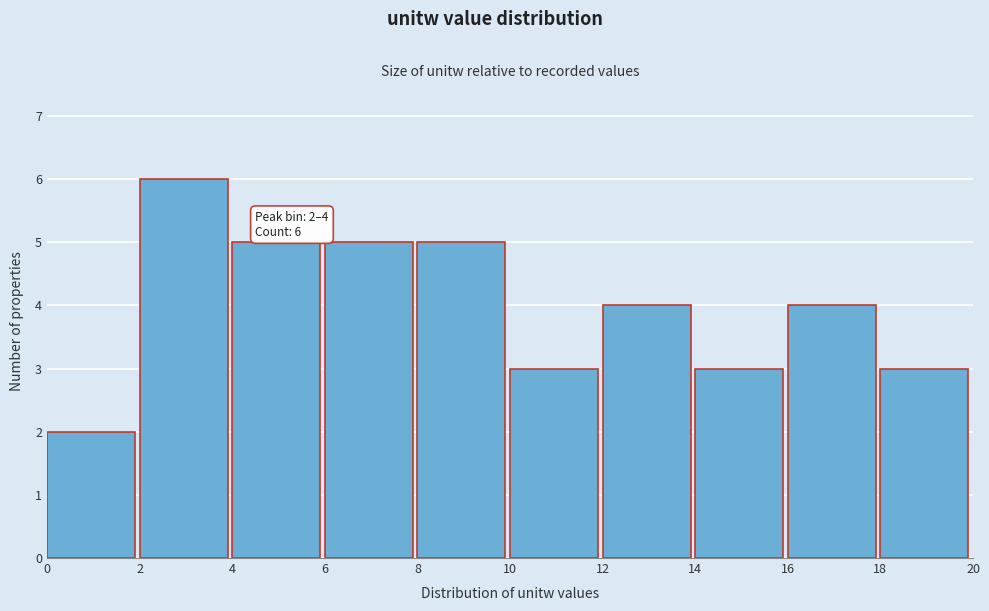

Which range on the x-axis has the tallest bar?

2 to 4